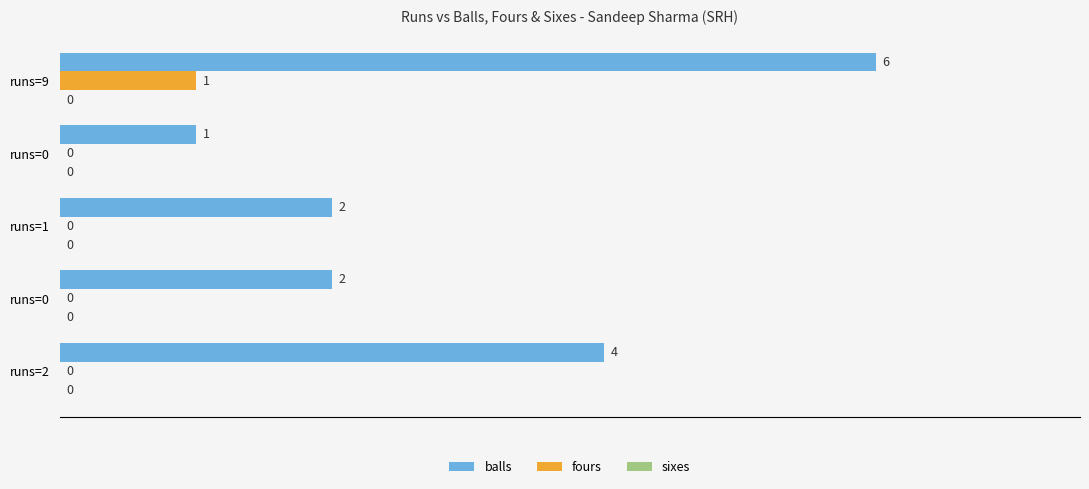

How many values in fours are above zero?

1